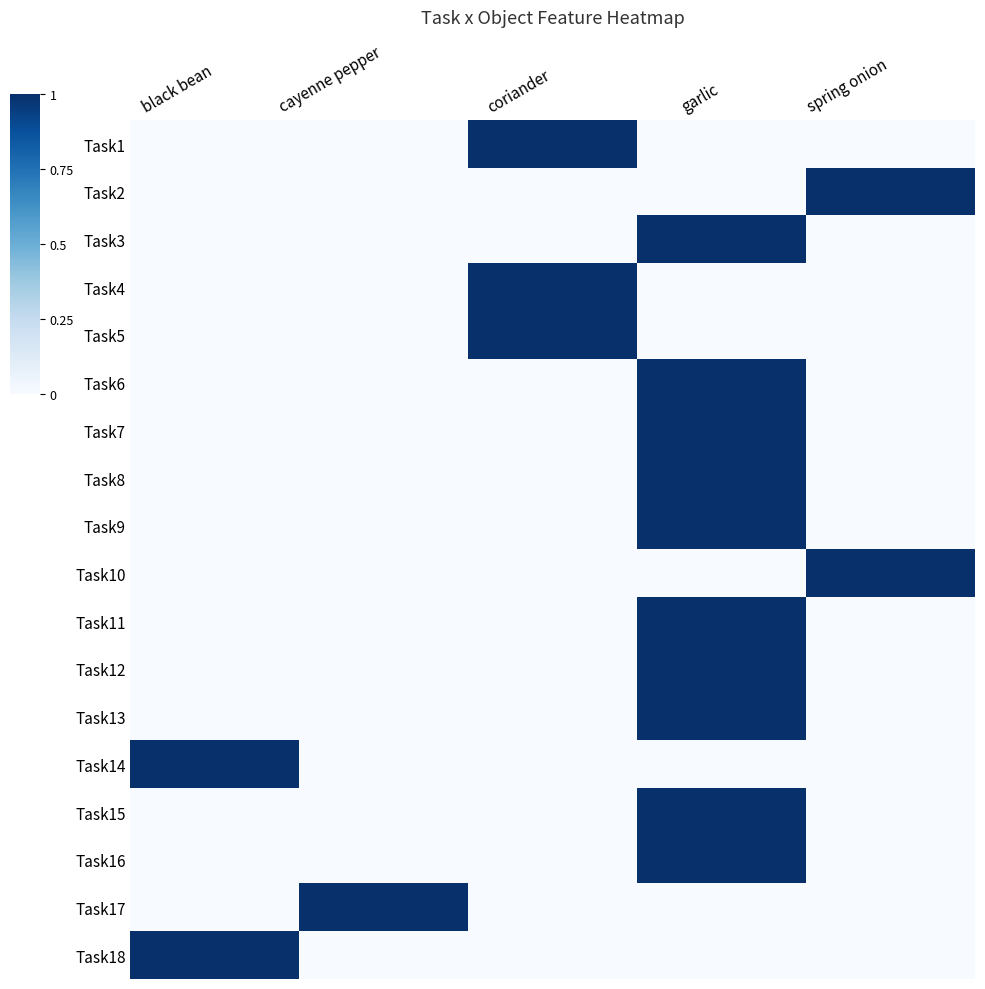

Which label corresponds to the smallest value in the chart?

black bean